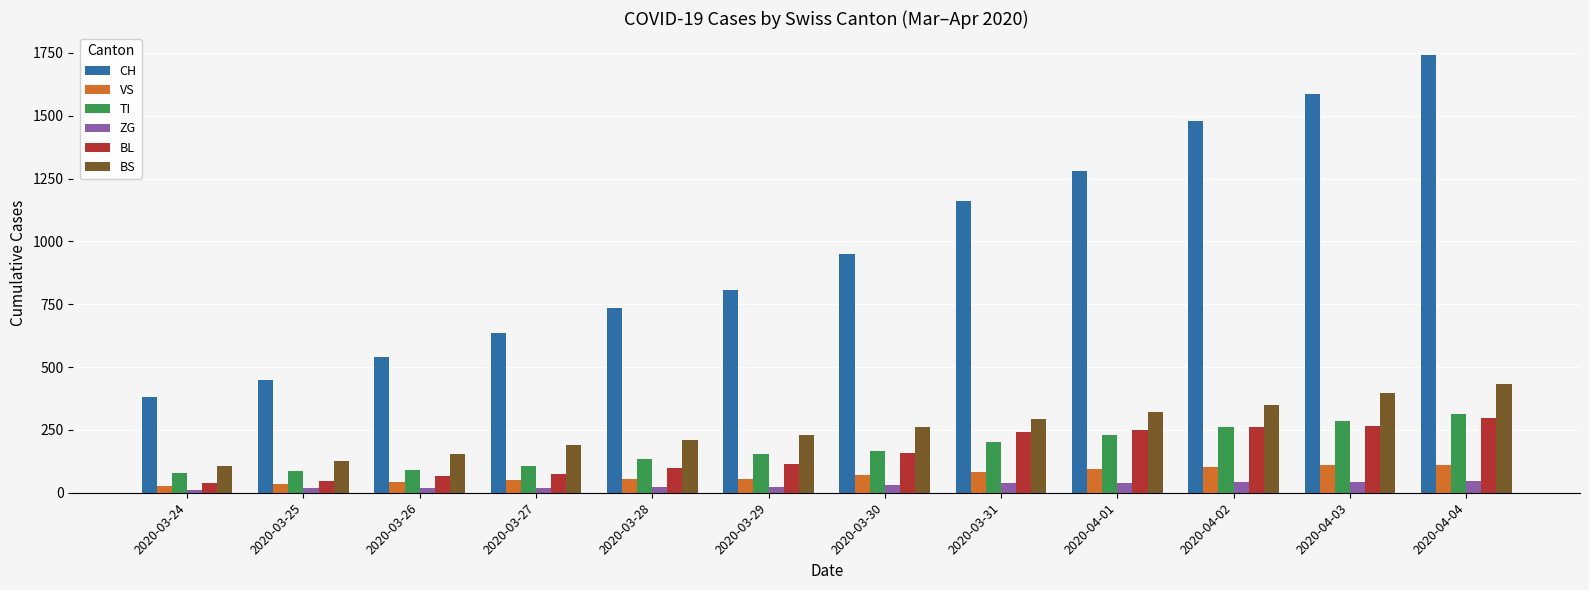

Rank the series at 2020-03-31 from lowest to highest value.

ZG, VS, TI, BL, BS, CH